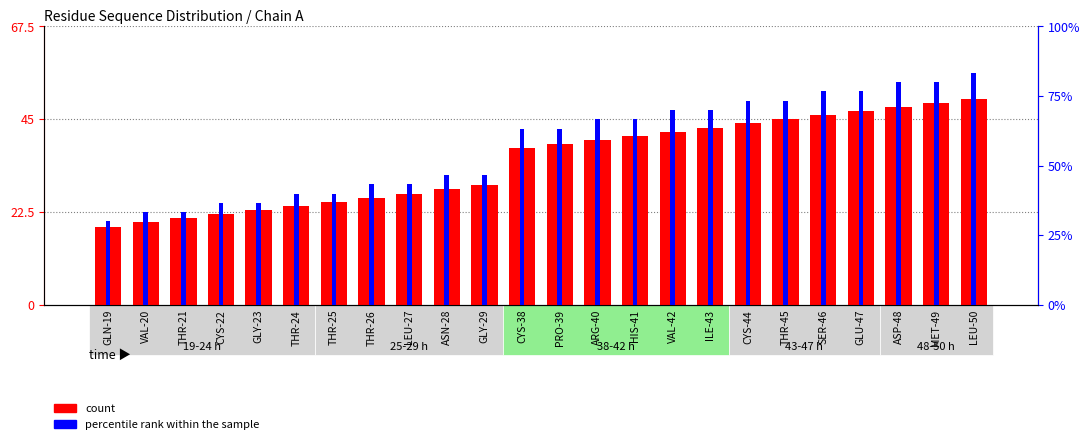

What is the label of the 10th bar from the left?

ASN-28